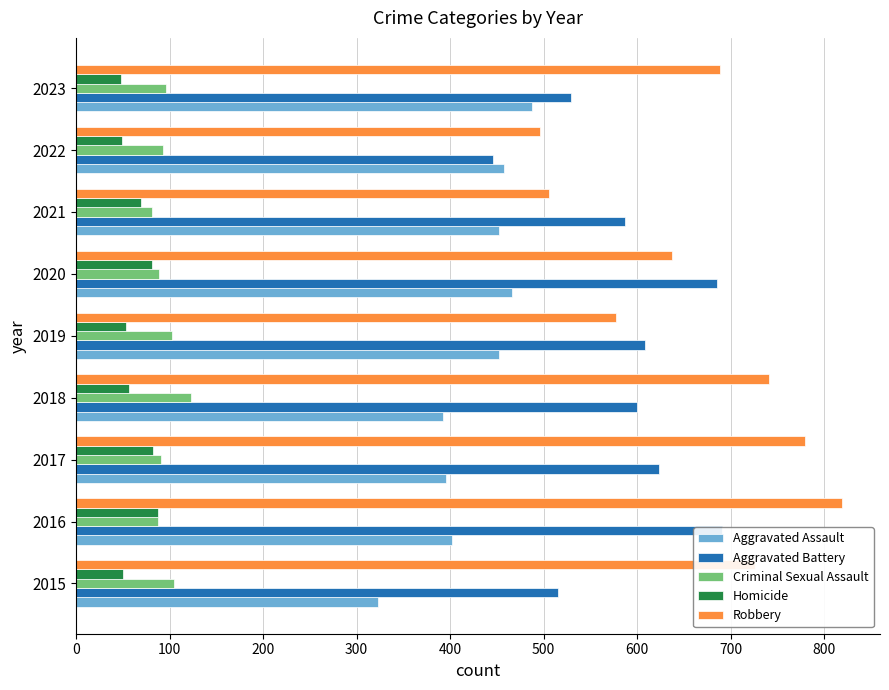

Which series has the largest total across all categories?

Robbery